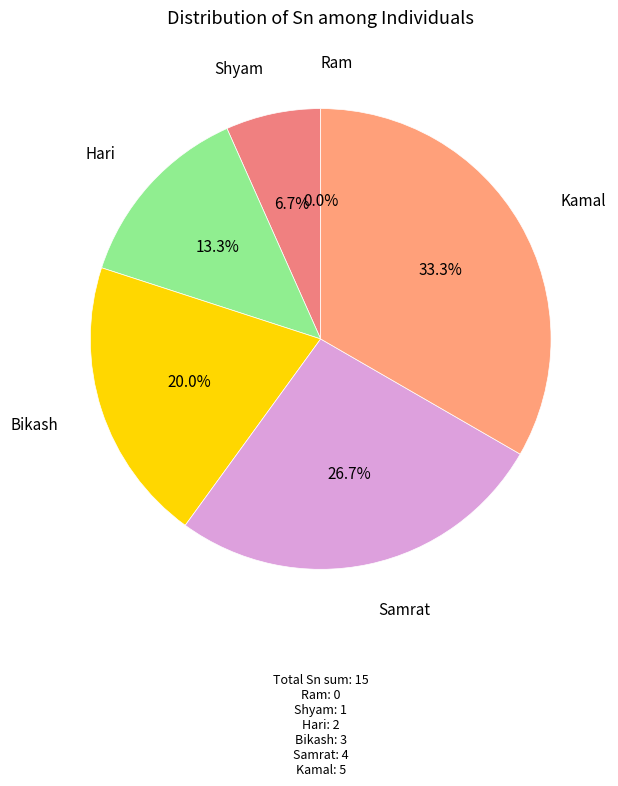

Is it true that Samrat is 20% of the pie?

False